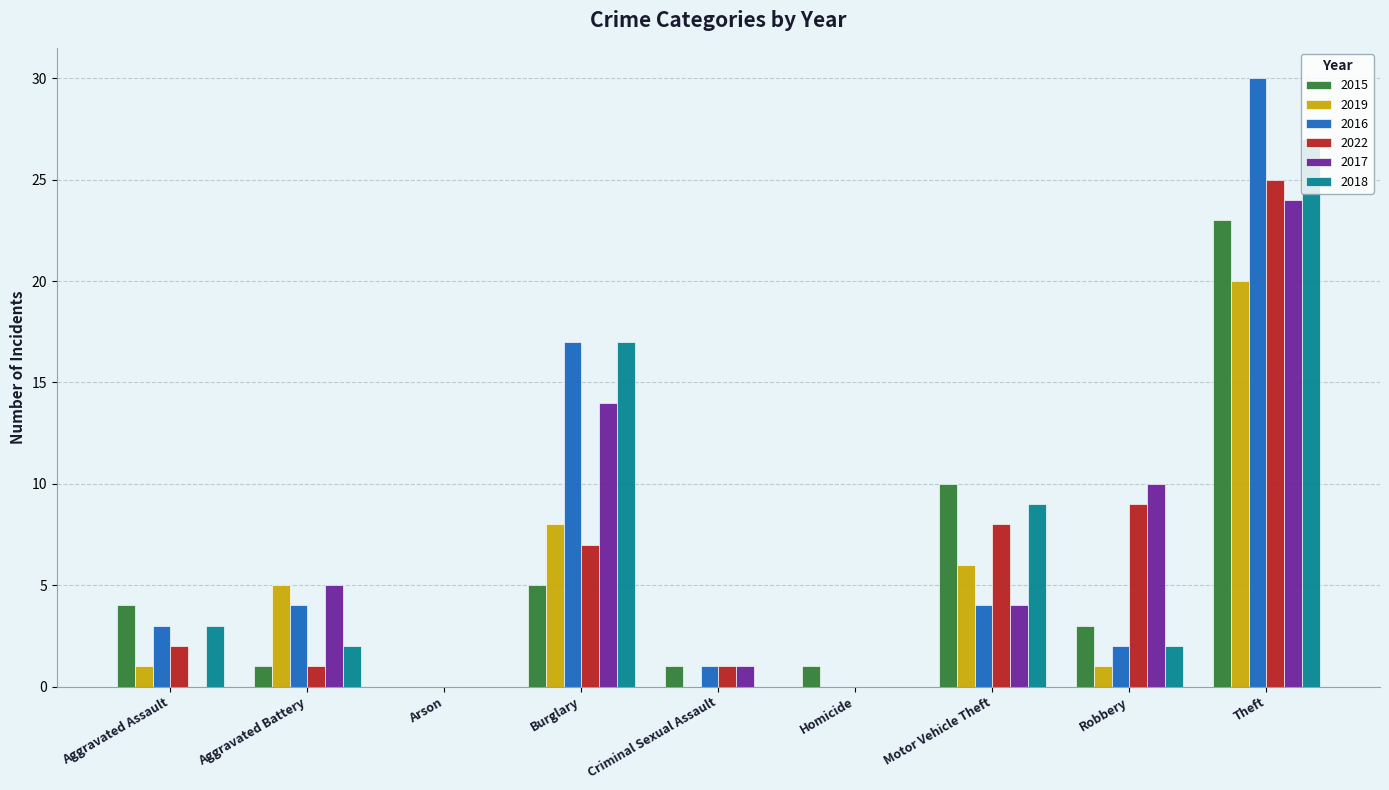

At which label does 2022 reach its peak?

Theft